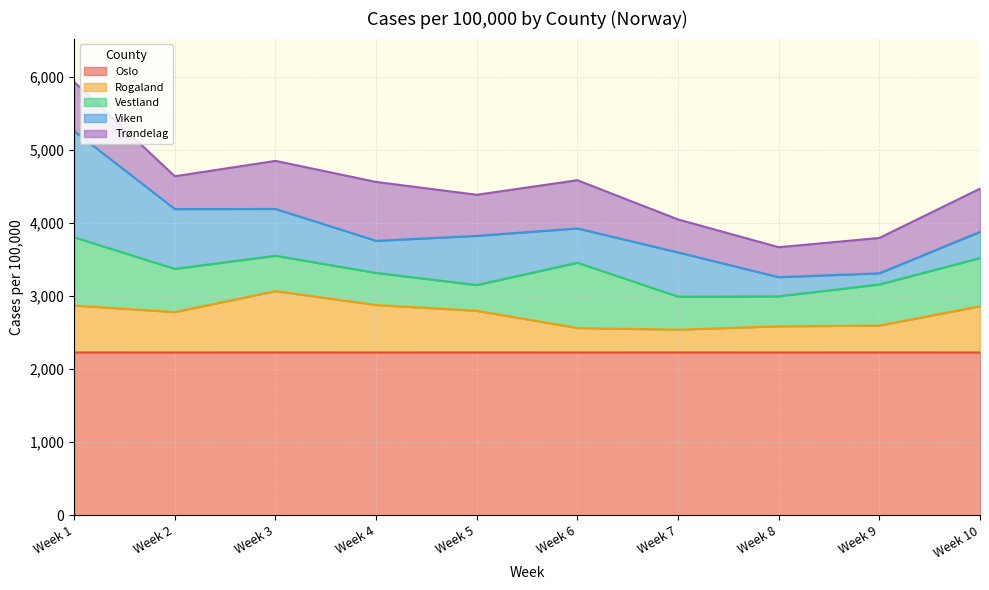

Reading left to right, extract all data points from this chart.

Oslo: Week 1=2230.2	Week 2=2229.9	Week 3=2230.2	Week 4=2229.9	Week 5=2230.2	Week 6=2229.9	Week 7=2230.2	Week 8=2229.9	Week 9=2230.2	Week 10=2229.9
Rogaland: Week 1=642.9	Week 2=553.6	Week 3=840.0	Week 4=650.5	Week 5=570.8	Week 6=335.4	Week 7=312.3	Week 8=358.8	Week 9=368.6	Week 10=633.0
Vestland: Week 1=934.9	Week 2=591.4	Week 3=484.9	Week 4=439.2	Week 5=352.9	Week 6=893.9	Week 7=451.9	Week 8=410.1	Week 9=562.9	Week 10=660.5
Viken: Week 1=1454.5	Week 2=819.4	Week 3=640.9	Week 4=439.7	Week 5=673.3	Week 6=469.8	Week 7=606.0	Week 8=262.9	Week 9=152.3	Week 10=358.8
Trøndelag: Week 1=673.3	Week 2=449.4	Week 3=658.2	Week 4=806.5	Week 5=562.9	Week 6=660.5	Week 7=451.9	Week 8=410.1	Week 9=484.9	Week 10=591.4